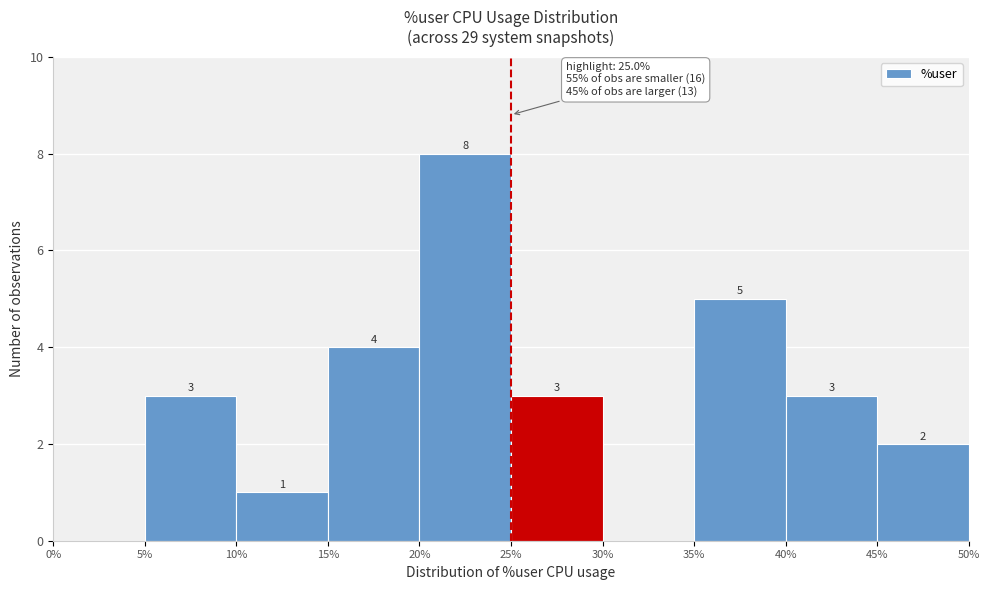

Over which range of the x-axis is the bar tallest?

20% to 25%